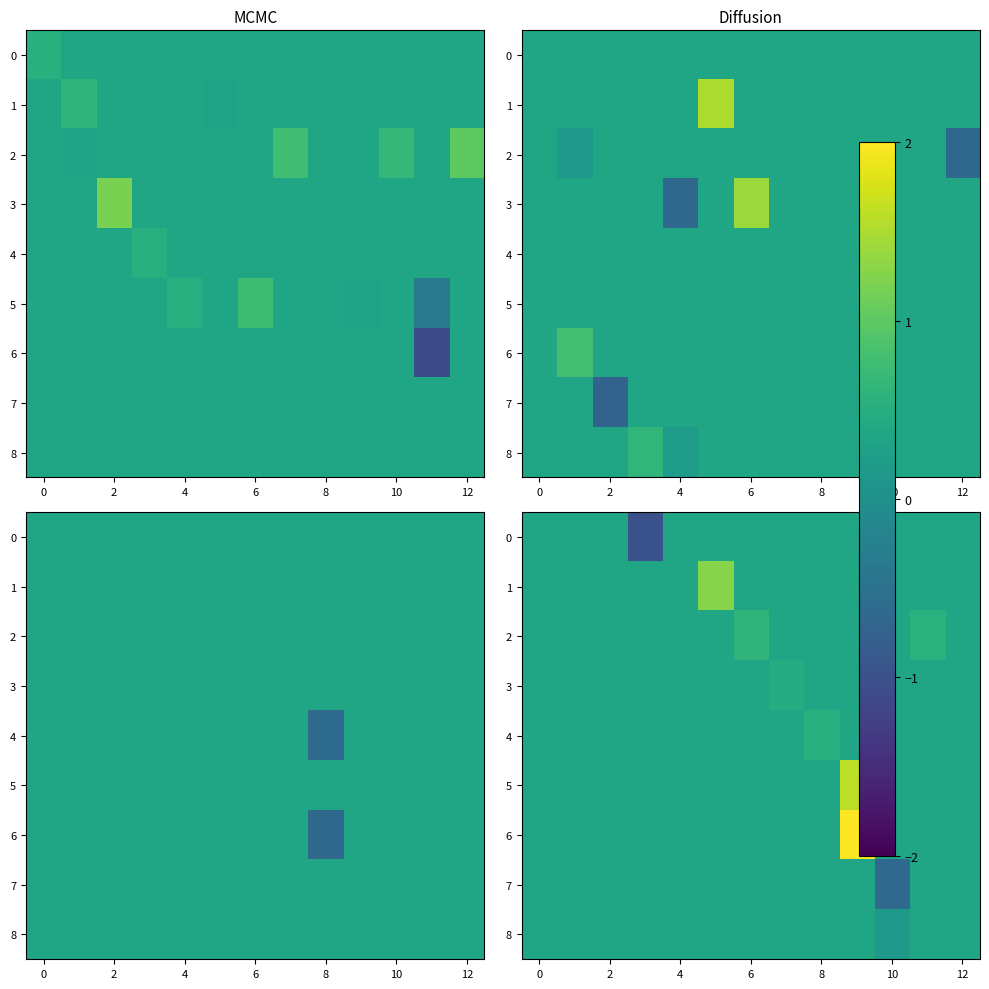

Which series has the widest spread of values?

6